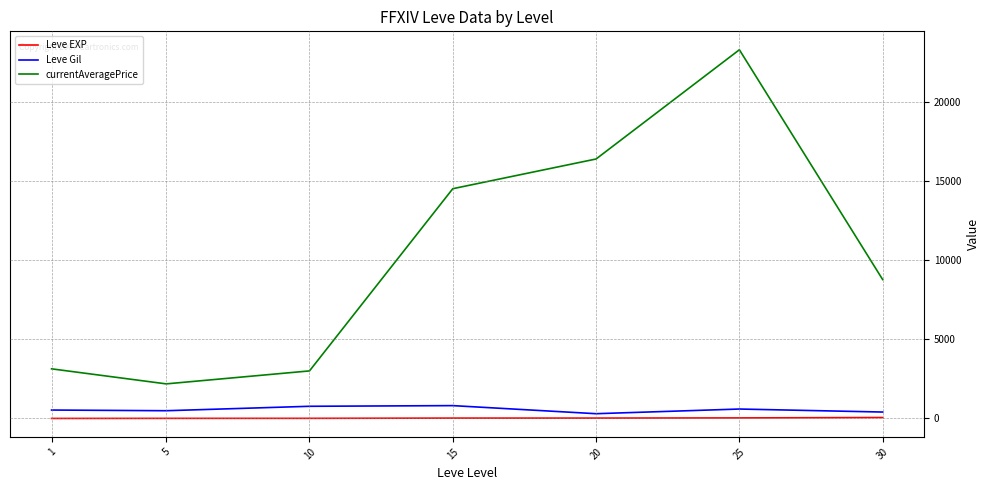

Which series changed the most between 5 and 15?

currentAveragePrice